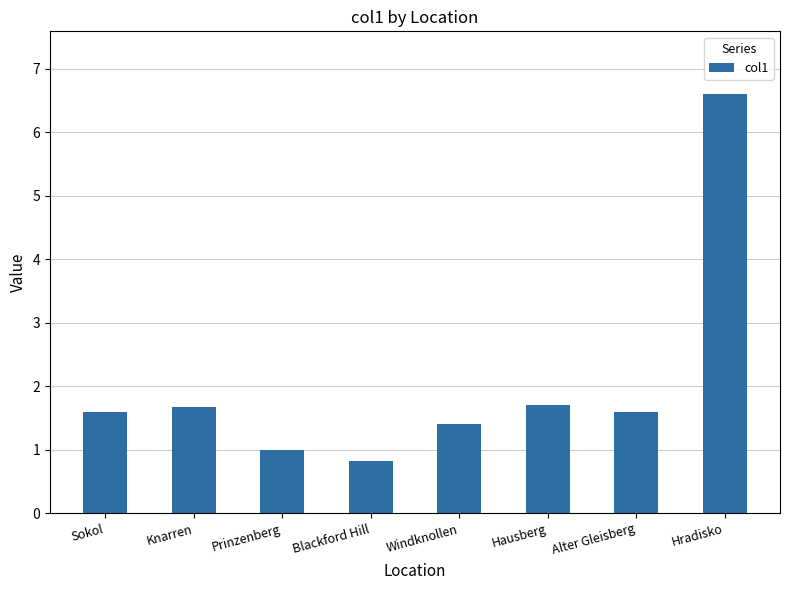

What is the label of the 4th bar from the right?

Windknollen